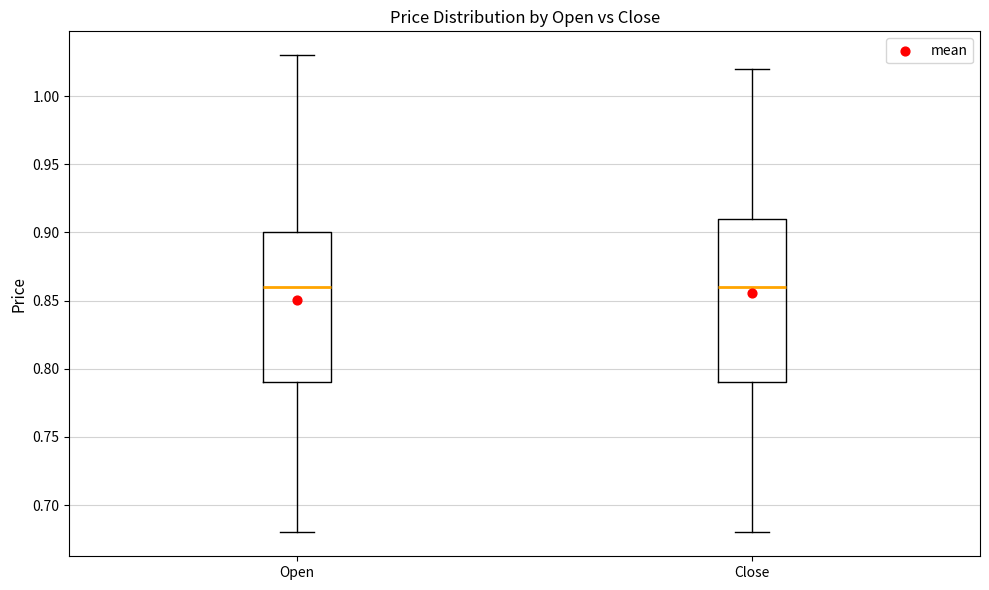

Where does the lower whisker of the box for Open end on the y-axis? The values are not printed on the chart, so give them approximately, as read against the axis.

0.68